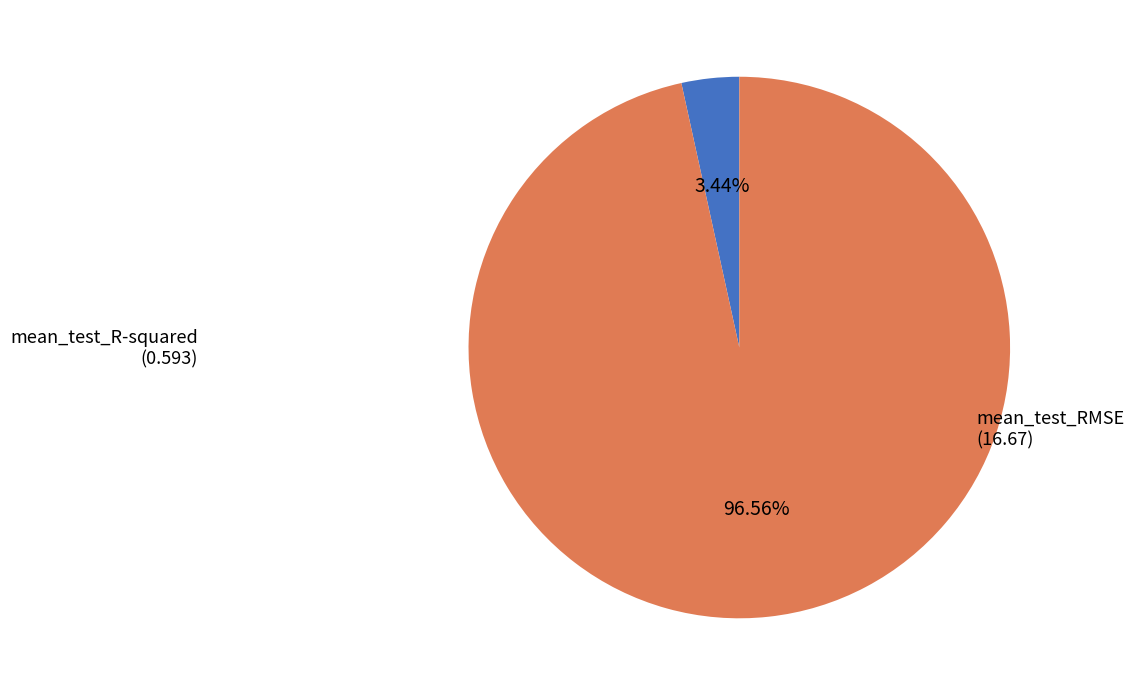

How many slices are in this pie chart?

2